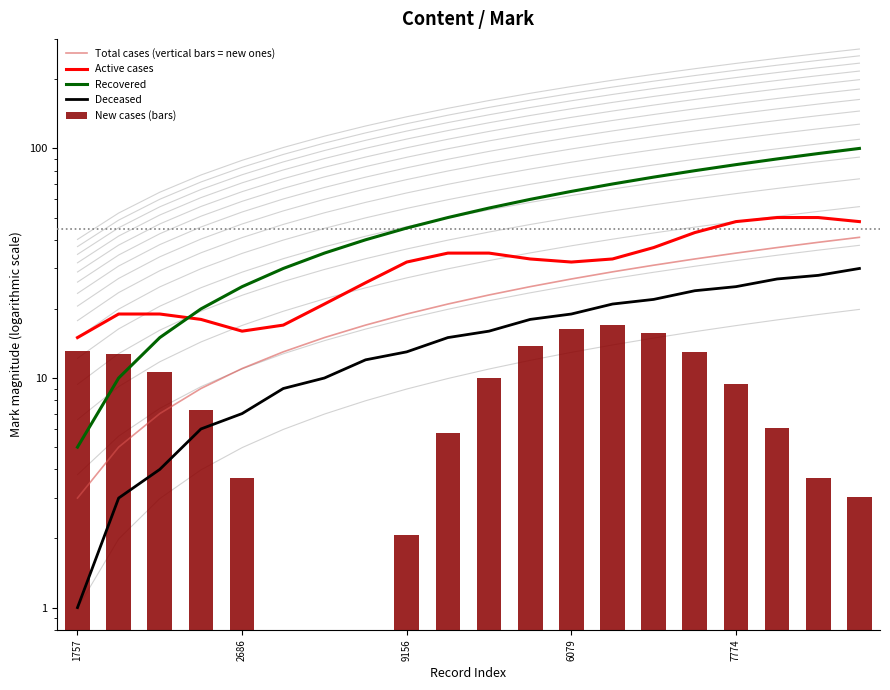

Where does the New cases (bars) series first go above 9?

1757